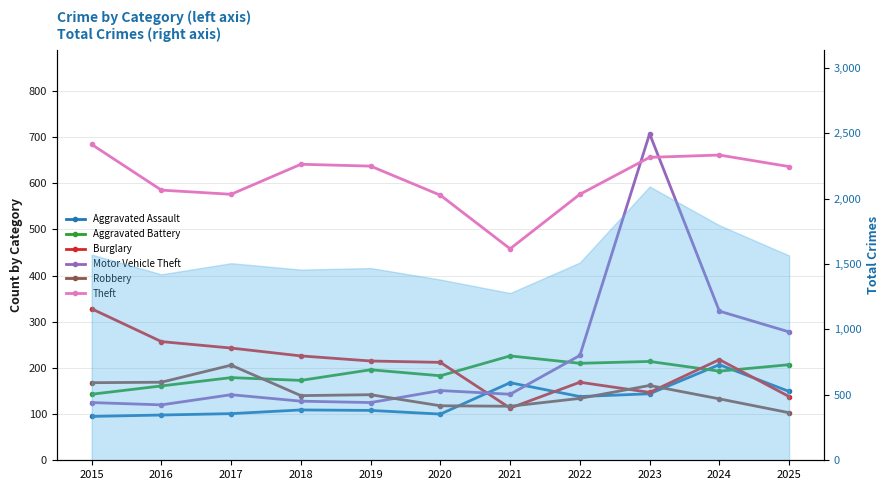

True or false: Motor Vehicle Theft and Aggravated Battery cross at least once.

True